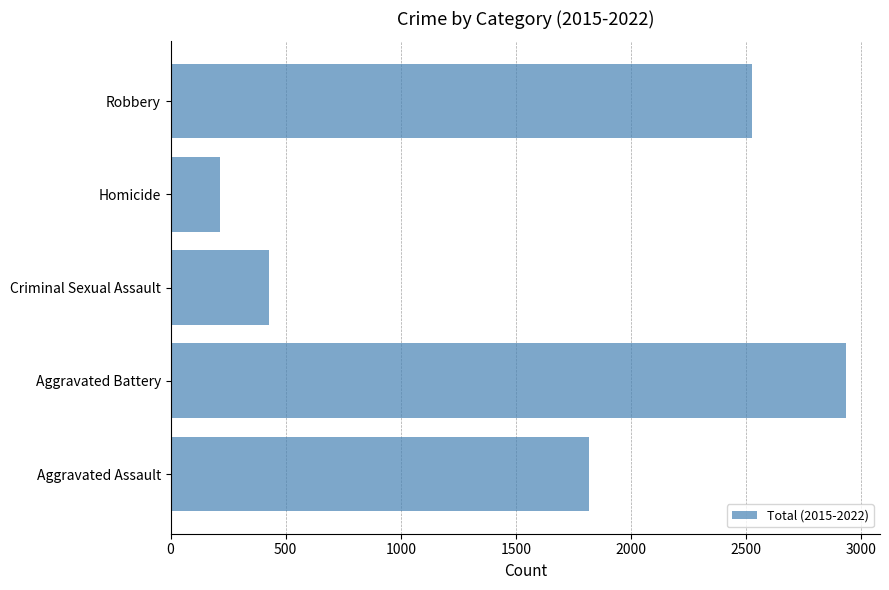

What is the minimum value shown in the chart?

215